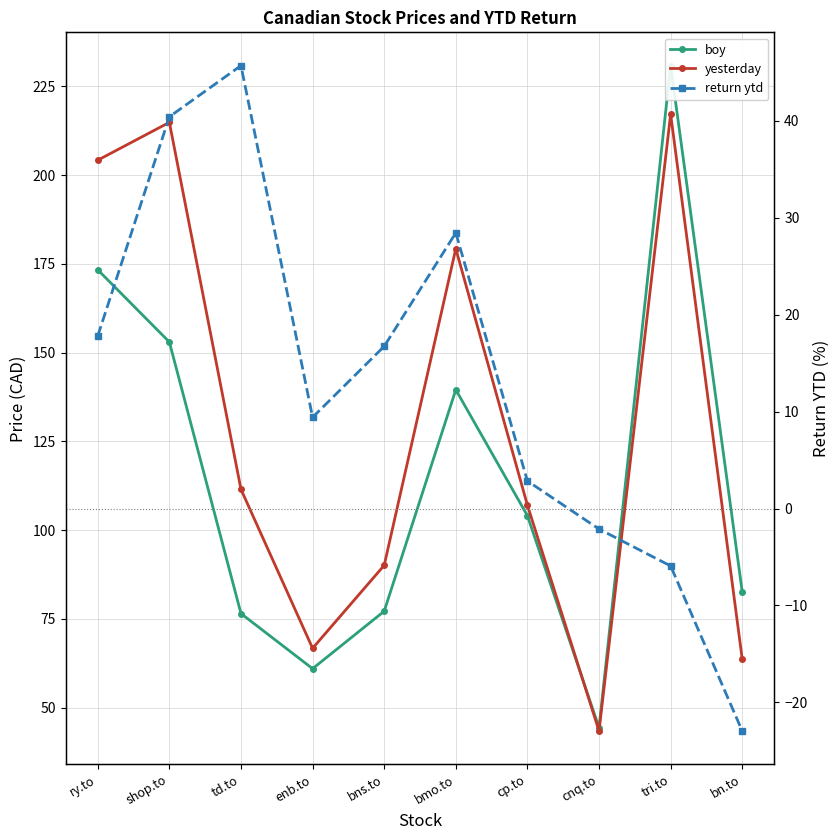

Count the number of categories in the chart.

10